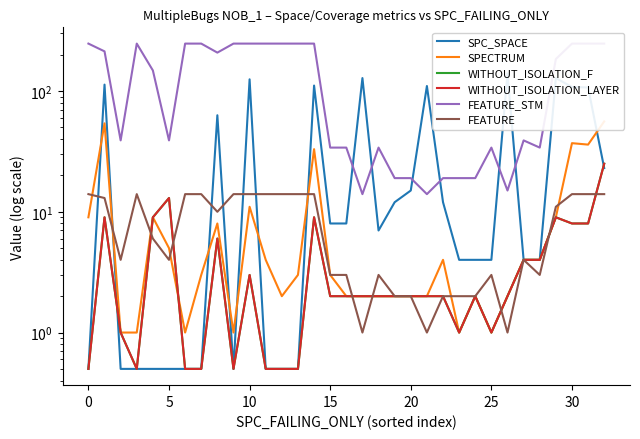

Which category has the highest value in the SPECTRUM series?

32